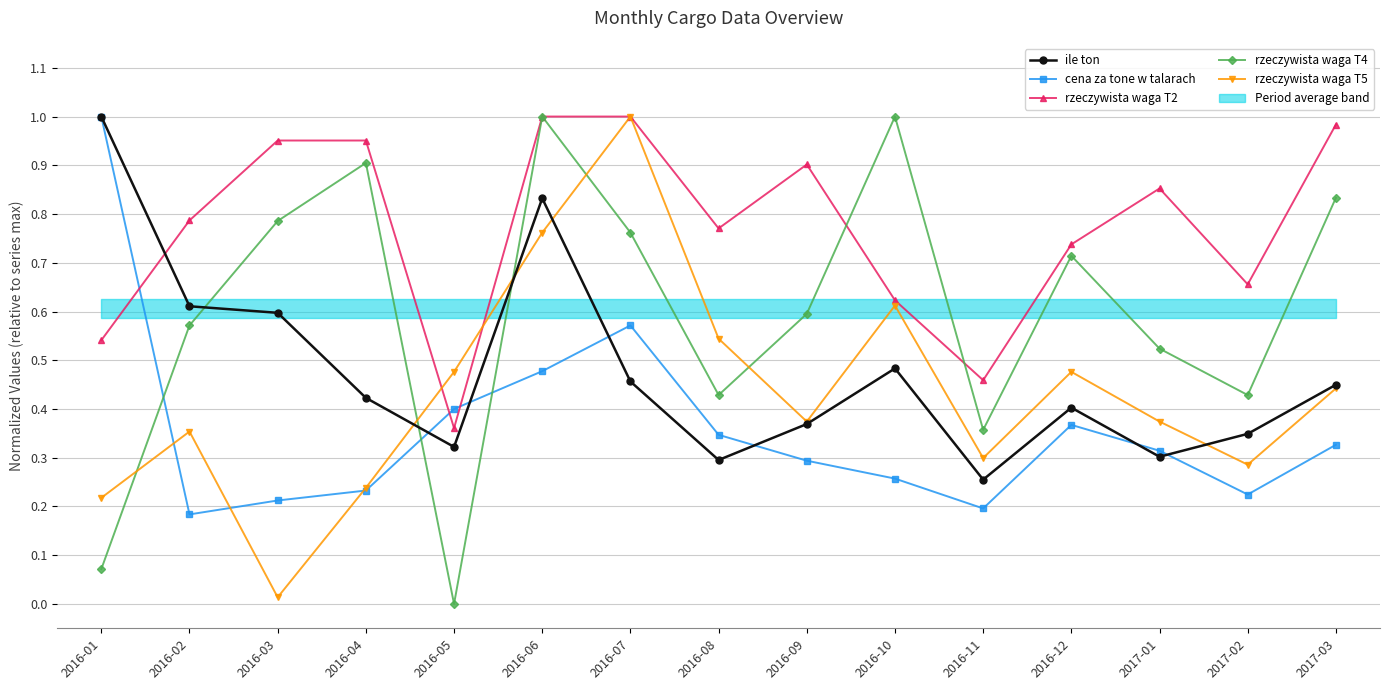

Reading left to right, list all the values displayed in this chart.

ile ton: 2016-01=1.0	2016-02=0.6	2016-03=0.6	2016-04=0.4	2016-05=0.3	2016-06=0.8	2016-07=0.5	2016-08=0.3	2016-09=0.4	2016-10=0.5	2016-11=0.3	2016-12=0.4	2017-01=0.3	2017-02=0.3	2017-03=0.4
cena za tone w talarach: 2016-01=1.0	2016-02=0.2	2016-03=0.2	2016-04=0.2	2016-05=0.4	2016-06=0.5	2016-07=0.6	2016-08=0.3	2016-09=0.3	2016-10=0.3	2016-11=0.2	2016-12=0.4	2017-01=0.3	2017-02=0.2	2017-03=0.3
rzeczywista waga T2: 2016-01=0.5	2016-02=0.8	2016-03=1.0	2016-04=1.0	2016-05=0.4	2016-06=1.0	2016-07=1.0	2016-08=0.8	2016-09=0.9	2016-10=0.6	2016-11=0.5	2016-12=0.7	2017-01=0.9	2017-02=0.7	2017-03=1.0
rzeczywista waga T4: 2016-01=0.1	2016-02=0.6	2016-03=0.8	2016-04=0.9	2016-05=0.0	2016-06=1.0	2016-07=0.8	2016-08=0.4	2016-09=0.6	2016-10=1.0	2016-11=0.4	2016-12=0.7	2017-01=0.5	2017-02=0.4	2017-03=0.8
rzeczywista waga T5: 2016-01=0.2	2016-02=0.4	2016-03=0.0	2016-04=0.2	2016-05=0.5	2016-06=0.8	2016-07=1.0	2016-08=0.5	2016-09=0.4	2016-10=0.6	2016-11=0.3	2016-12=0.5	2017-01=0.4	2017-02=0.3	2017-03=0.4